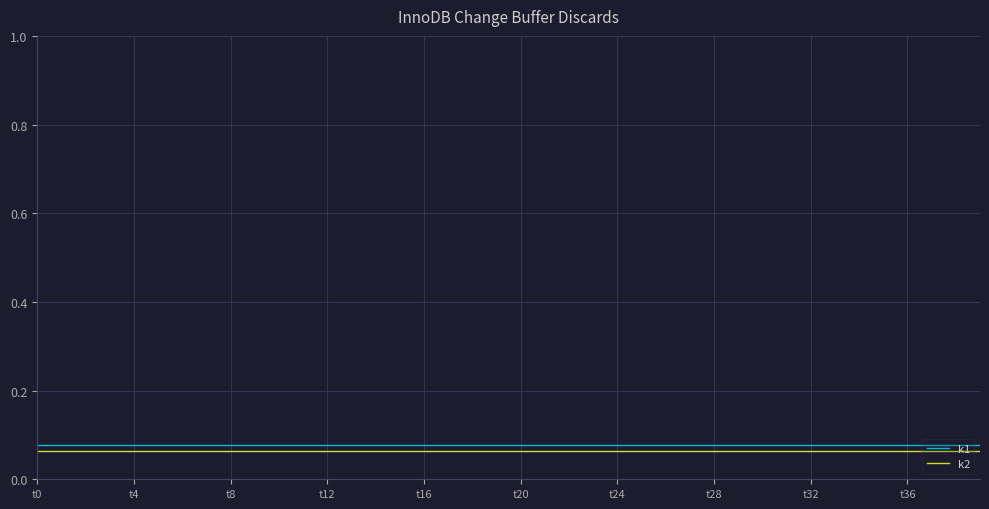

True or false: k1 and k2 cross at least once.

False